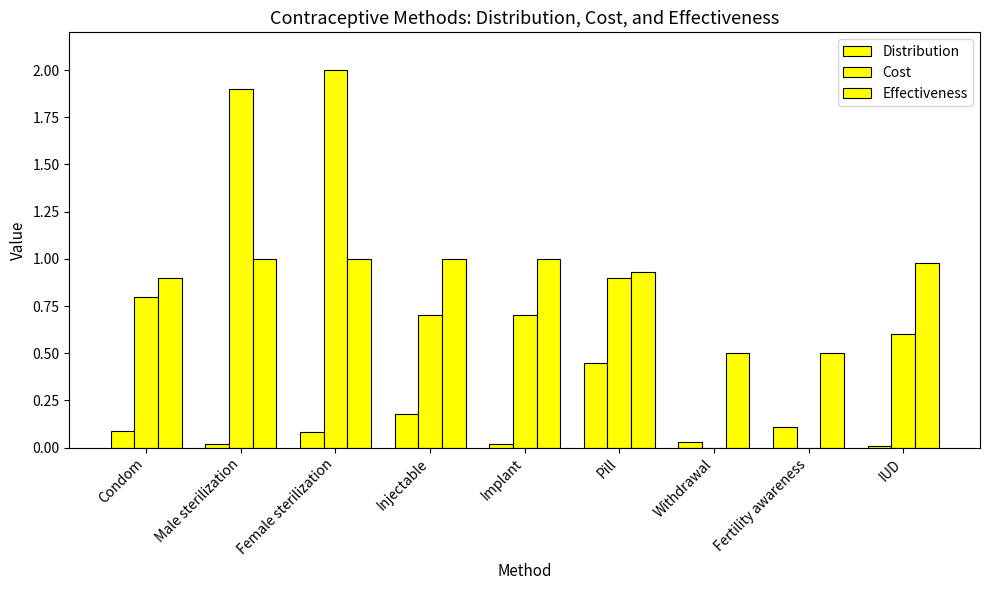

How many groups of bars are there?

9